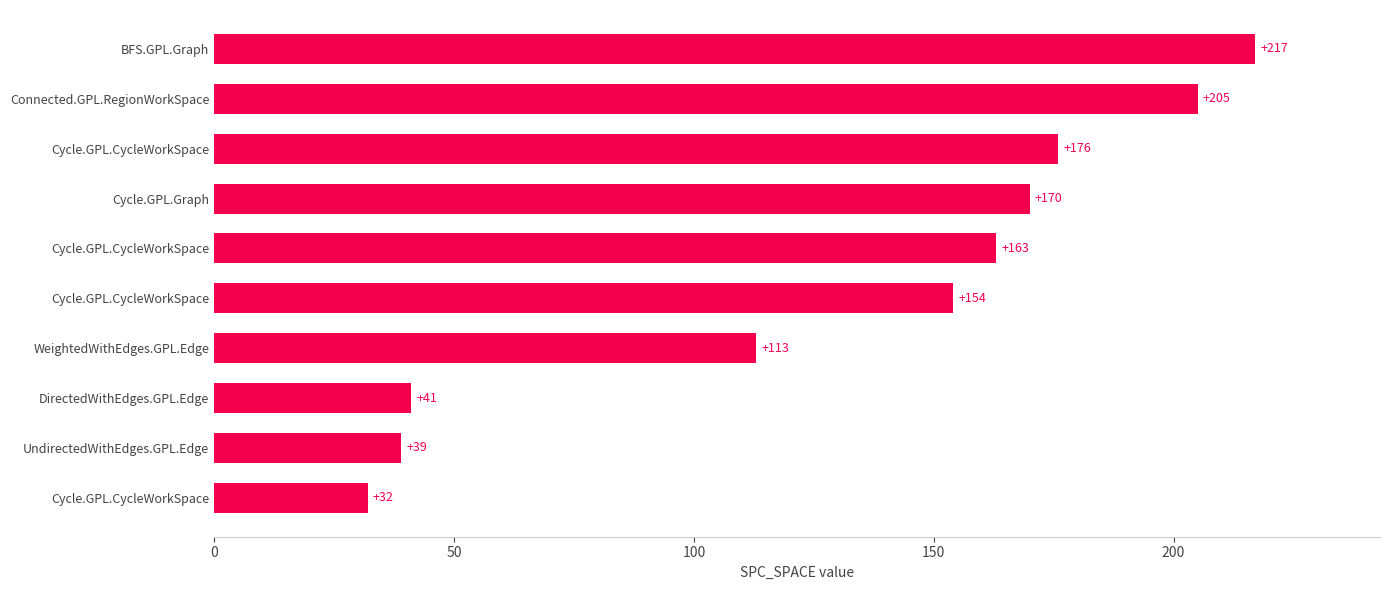

How many distinct data groups are displayed?

1